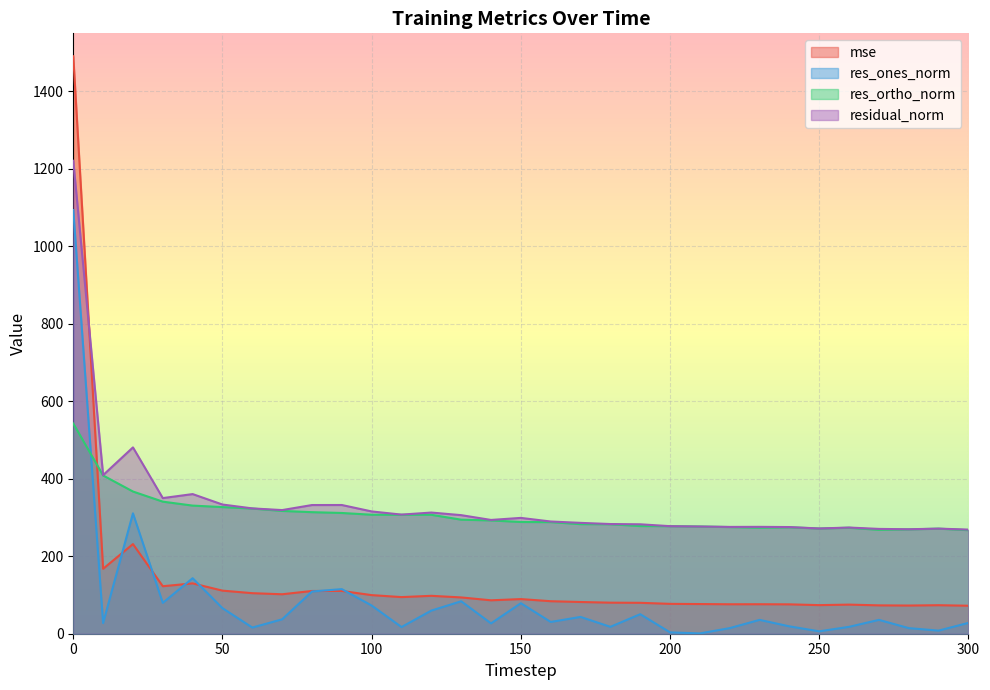

Which has a higher value, 200 or 270?

200